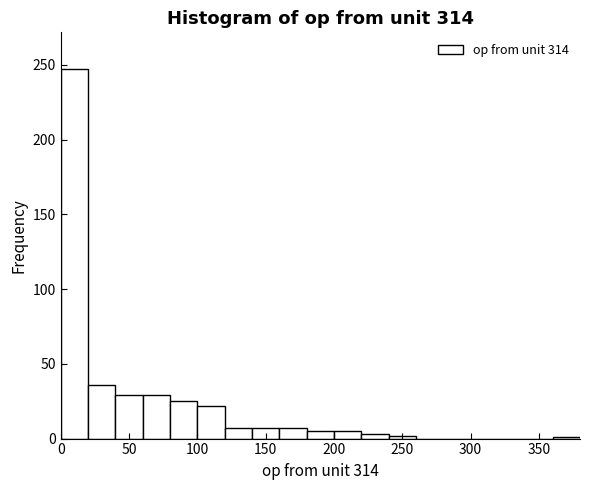

What is the height of the bar covering 20 to 40 on the x-axis? The values are not printed on the chart, so give them approximately, as read against the axis.

35